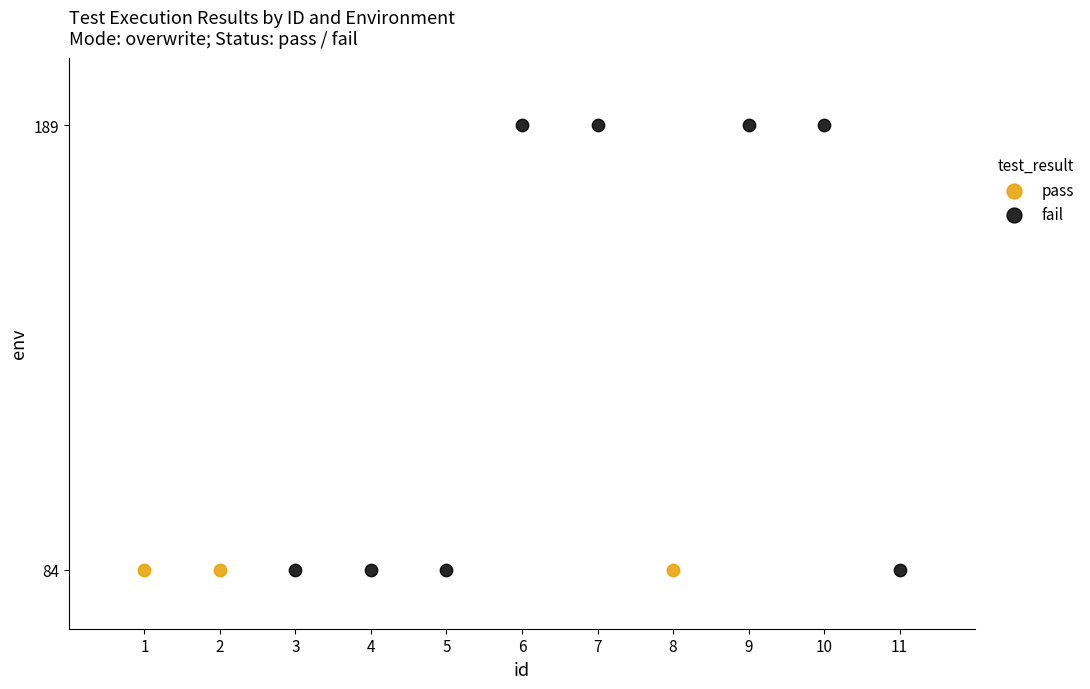

Which series contains the highest Y value?

fail